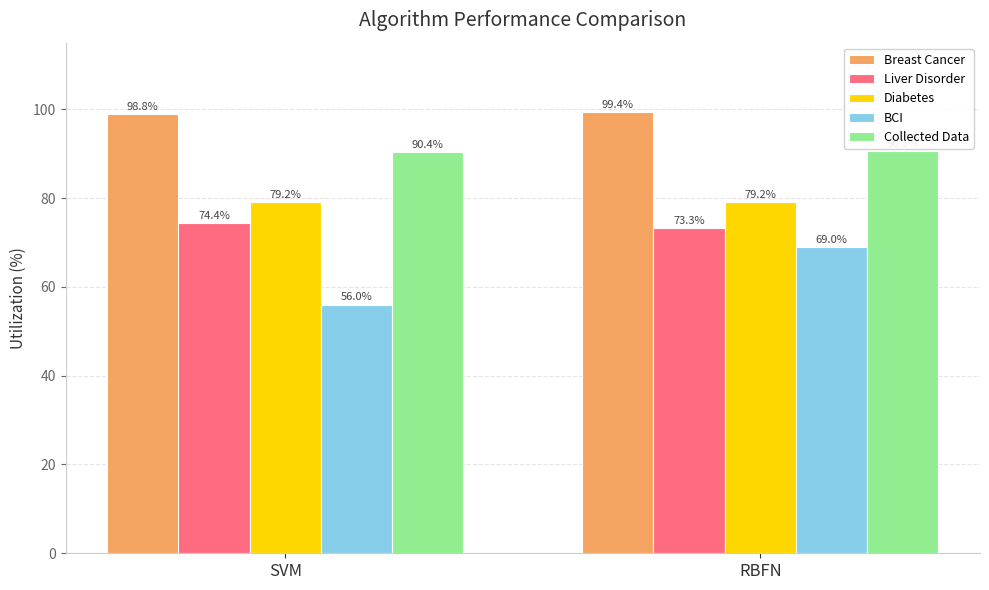

What is the approximate value of Breast Cancer at SVM?

98.8